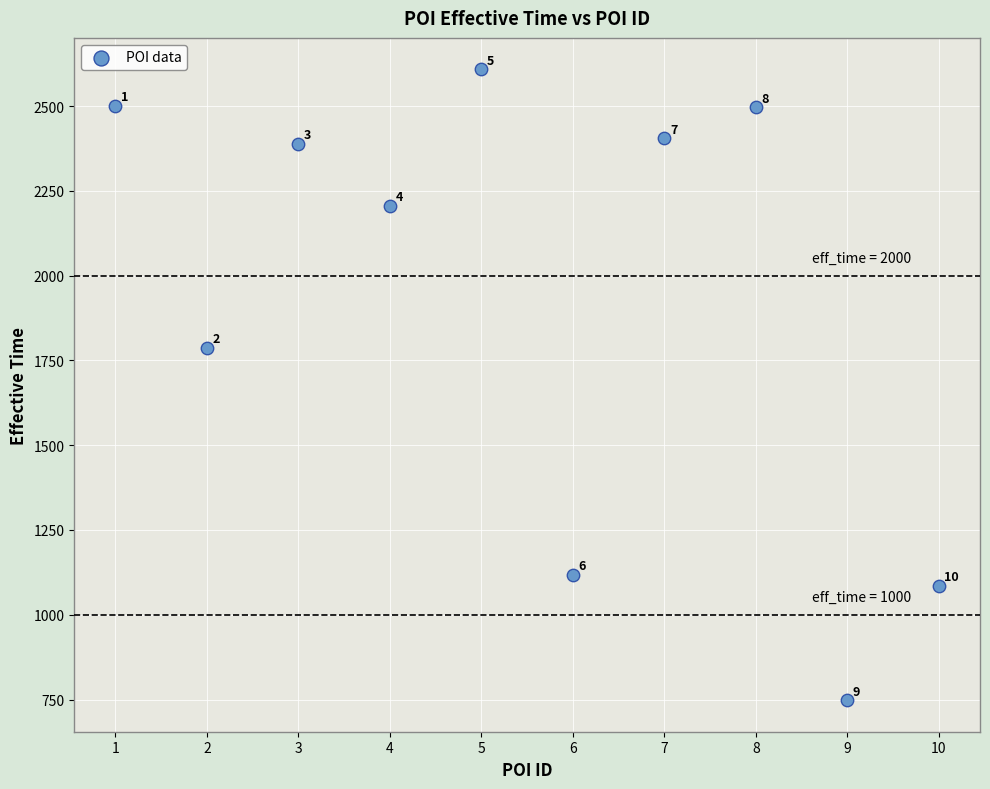

What Y value in the scatter plot is closest to 1678?

1787